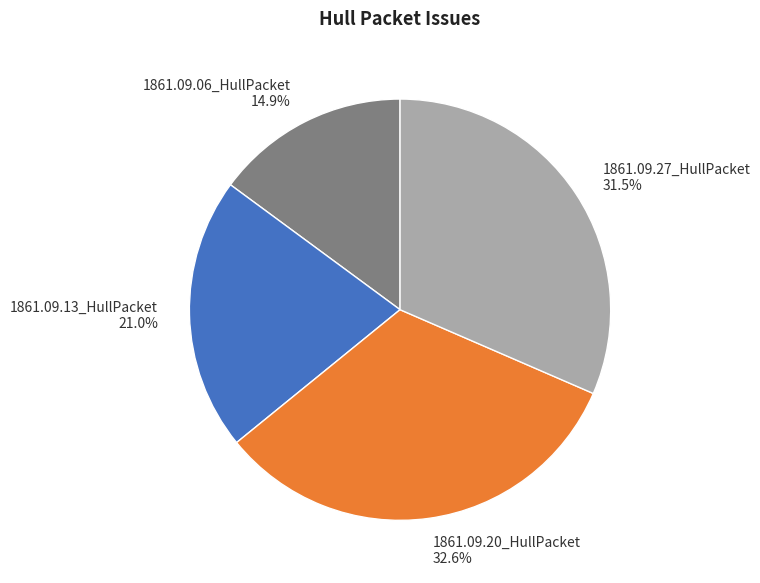

What percentage is the 1861.09.13_HullPacket slice, to the nearest percent?

21%